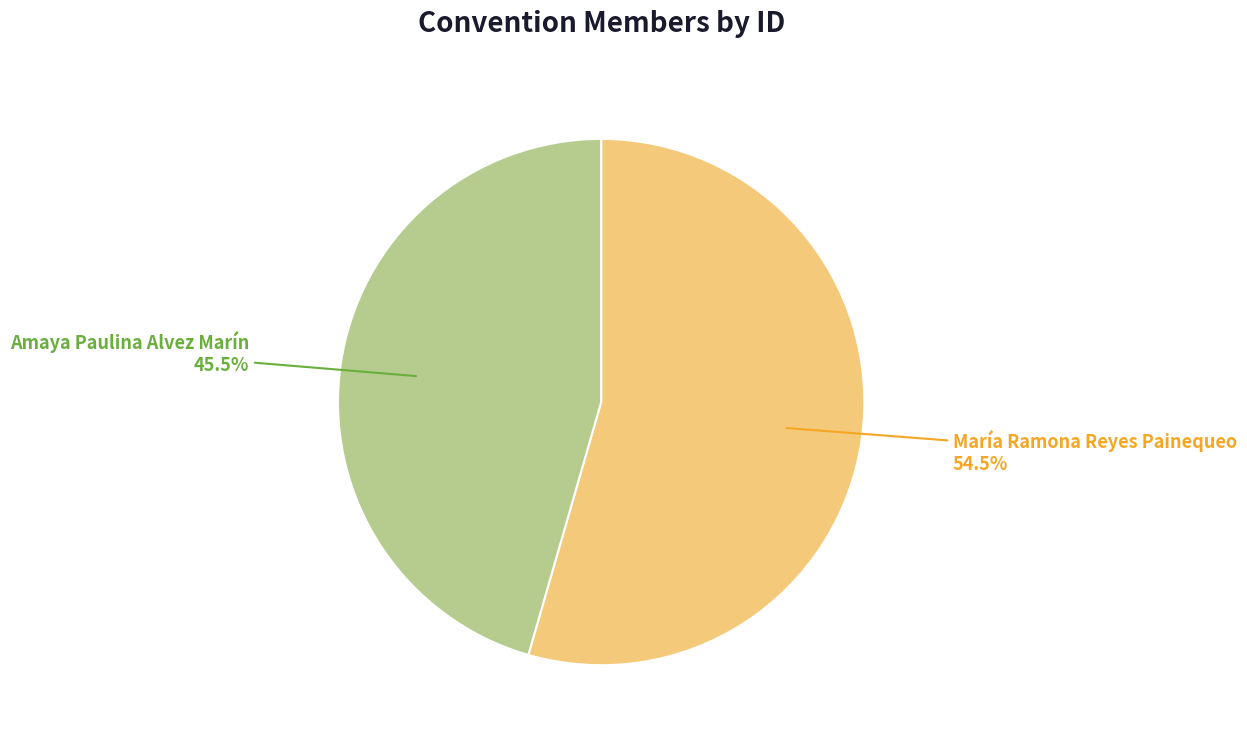

To the nearest percent, what is the difference between the largest and smallest slice percentages?

9%